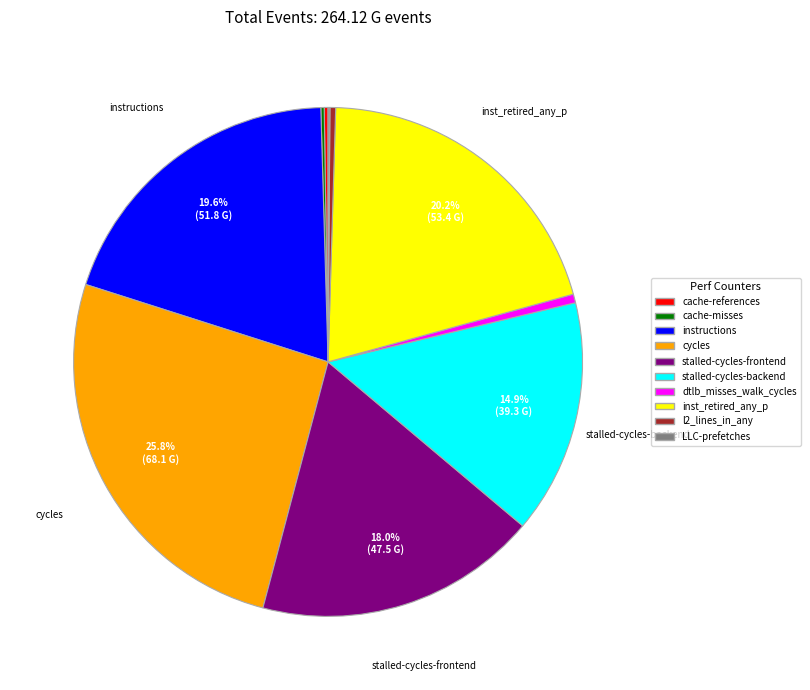

Is there any slice that represents more than half of the pie?

No